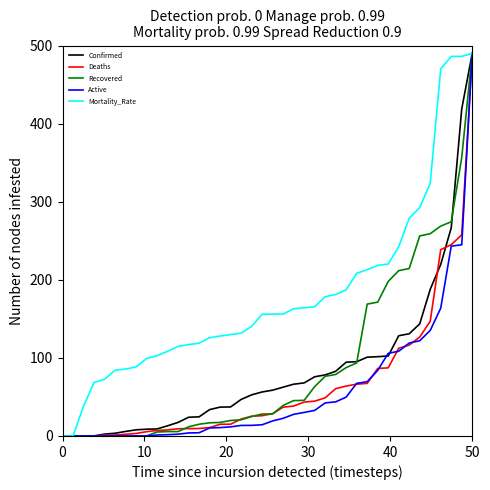

Which series has the largest total across all categories?

Mortality_Rate